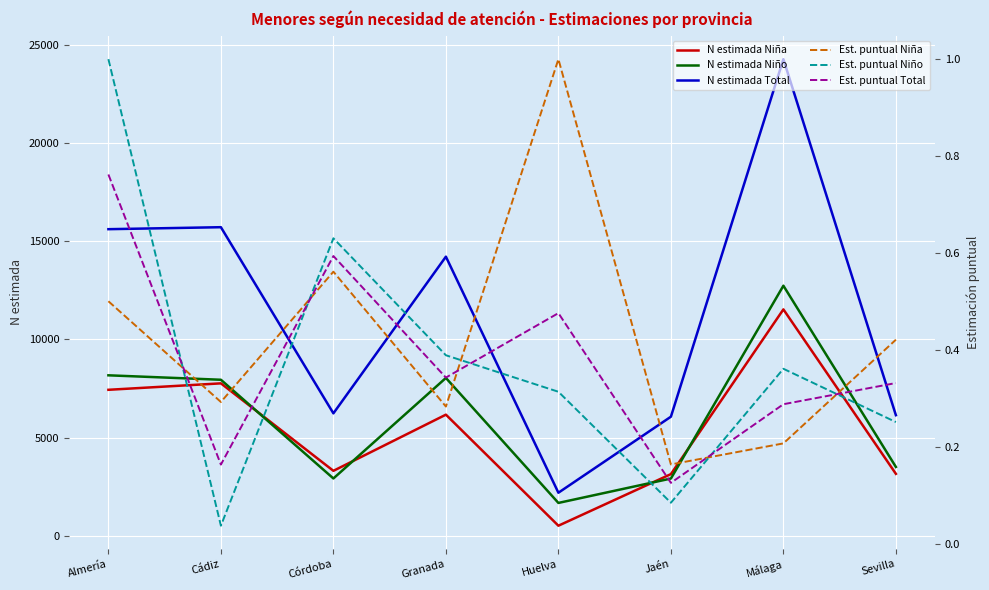

What is the average value of the Est. puntual Niña series?

0.4